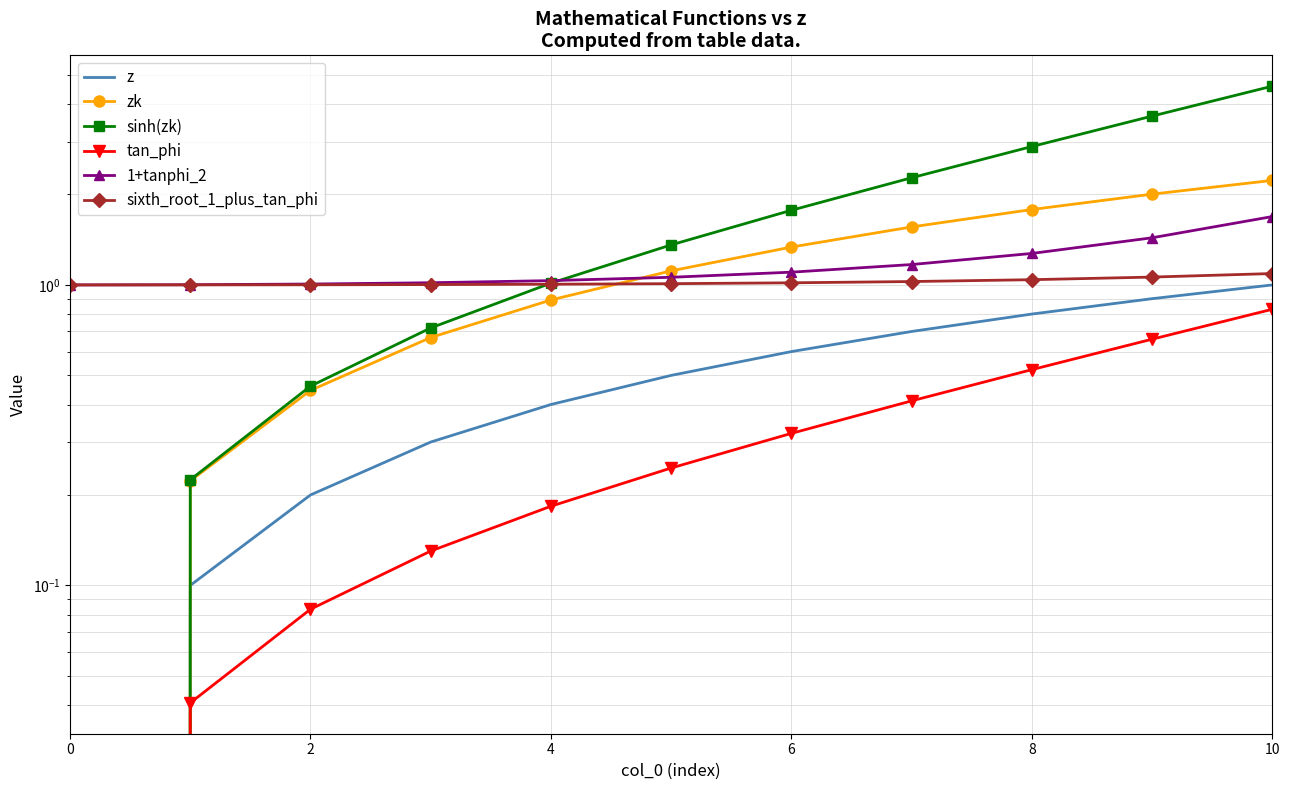

What is the highest value of the sinh(zk) series?

4.6